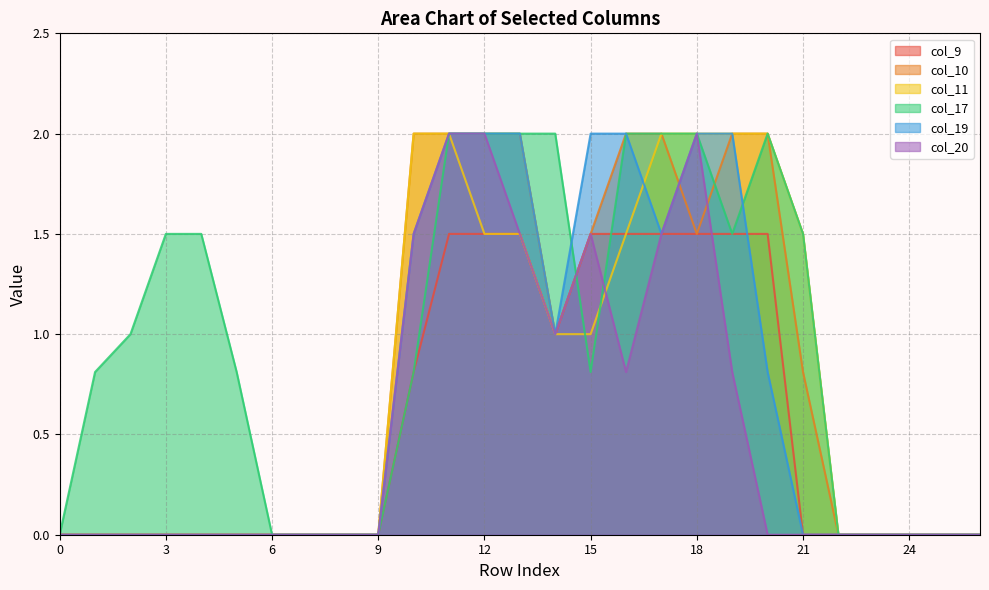

How many categories are shown in the chart?

27